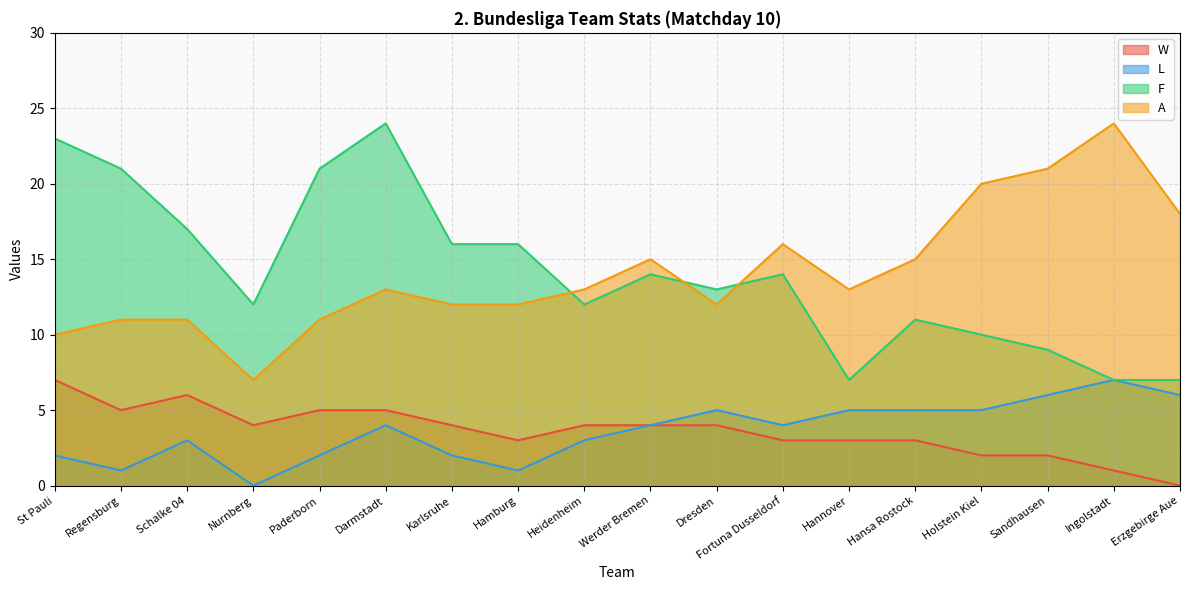

Which has a higher value, Regensburg or Karlsruhe?

Regensburg